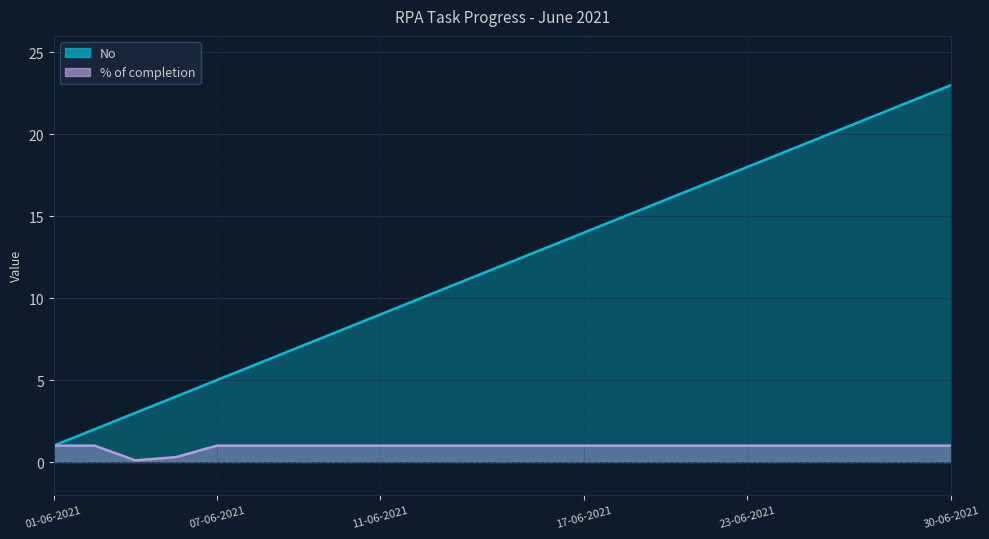

At which category is the sum across all series the highest?

30-06-2021